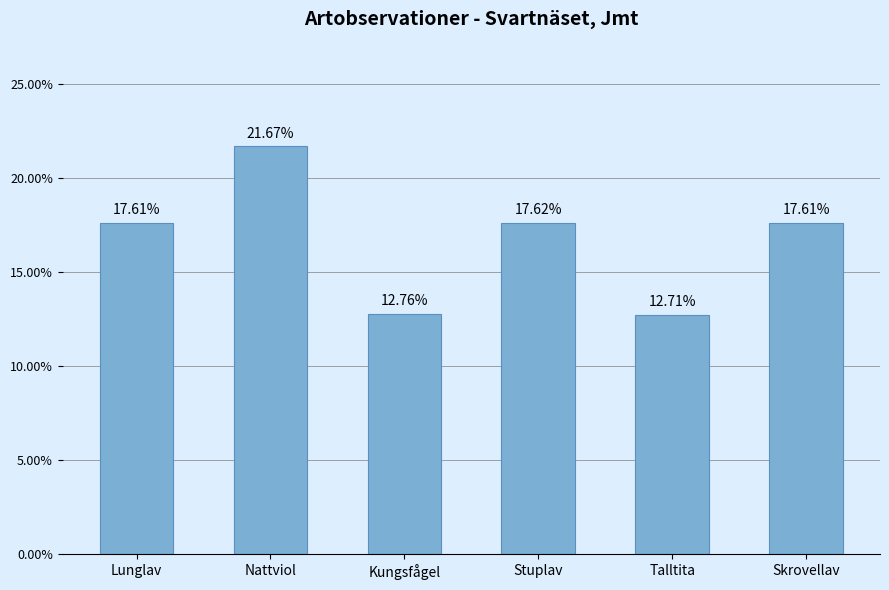

What is the label of the 1st bar from the right?

Skrovellav